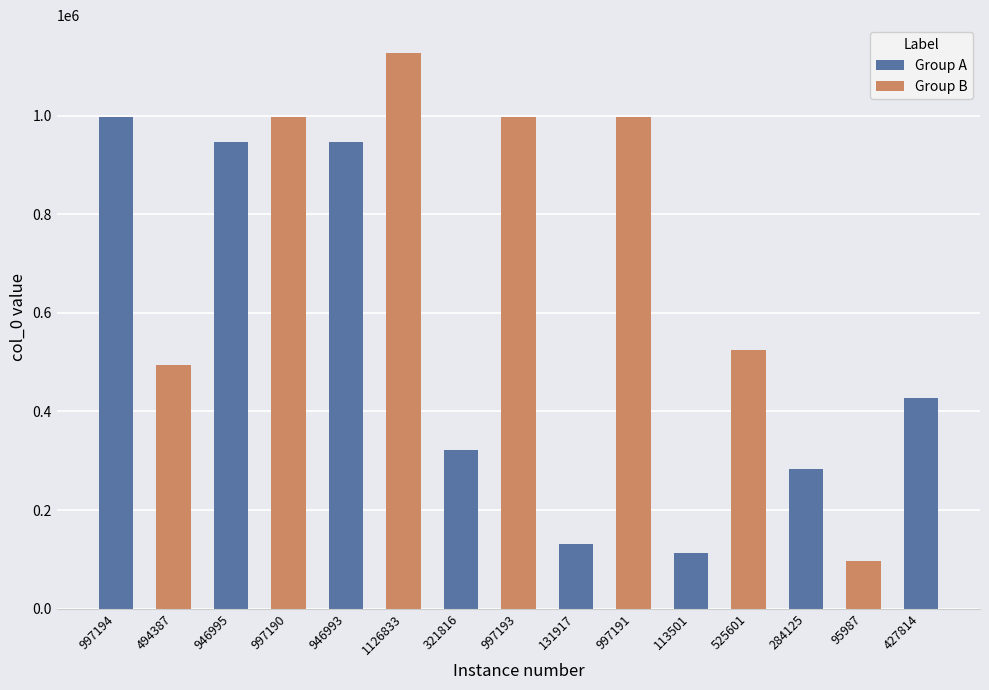

What is the approximate value at 997194?

997194